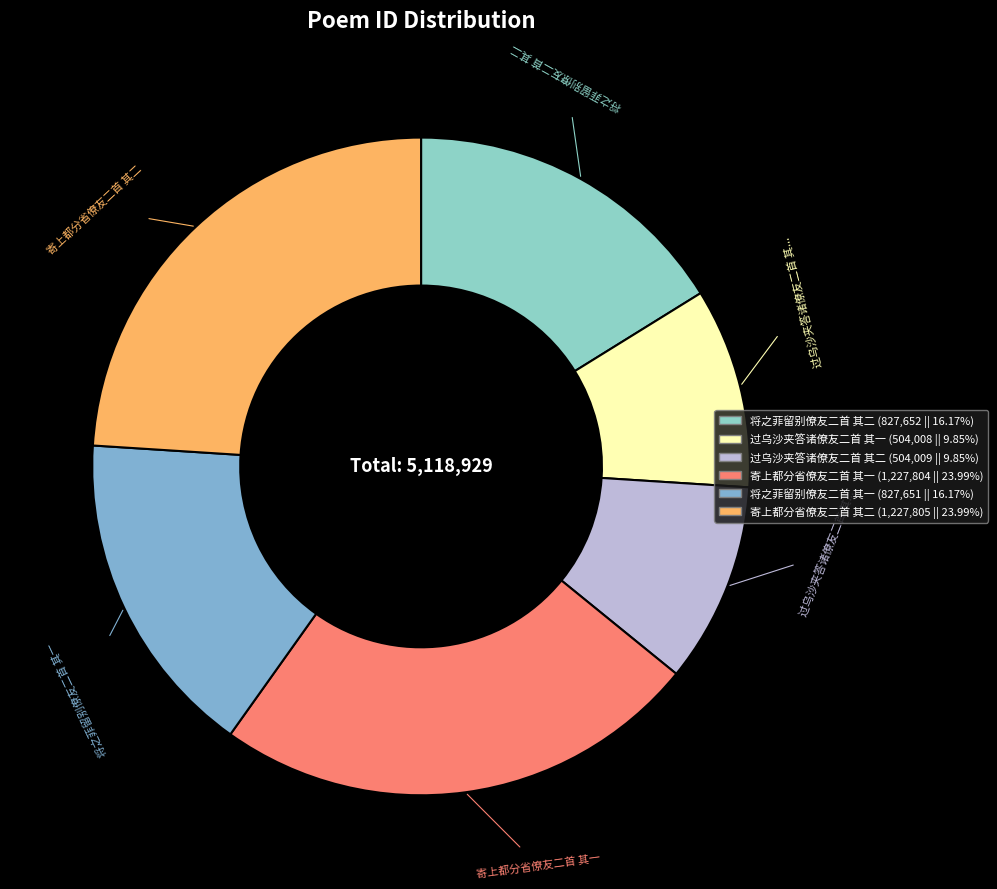

Which category has the smallest portion of the pie?

过乌沙夹答诸僚友二首 其一